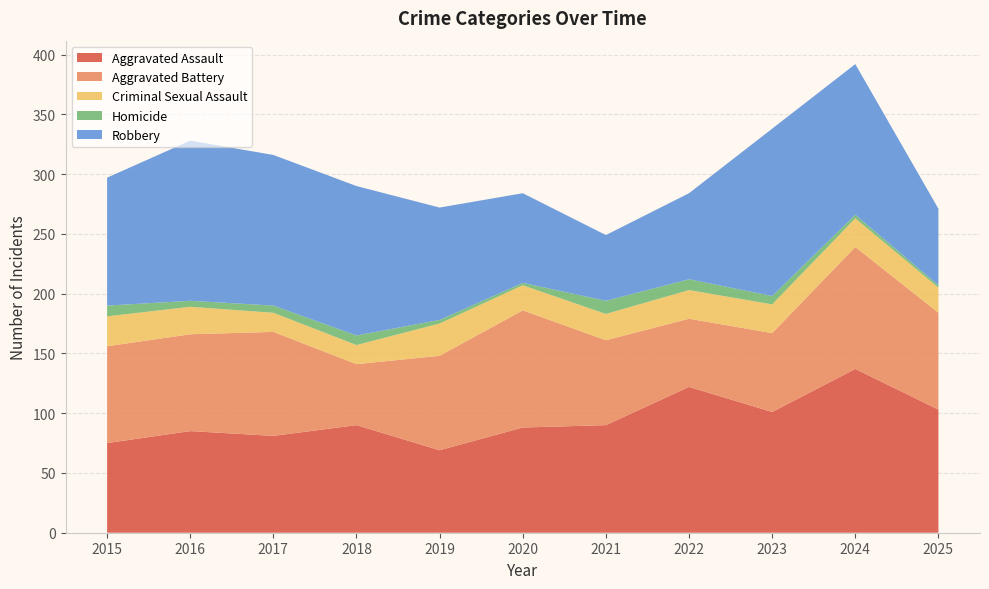

Reading right to left, list all the values displayed in this chart.

Aggravated Assault: 103	137	101	122	90	88	69	90	81	85	75
Aggravated Battery: 81	102	66	57	71	98	79	51	87	81	81
Criminal Sexual Assault: 21	24	24	24	22	21	27	16	16	23	25
Homicide: 2	3	7	9	11	2	3	8	6	5	9
Robbery: 64	126	140	72	55	75	94	125	126	134	107